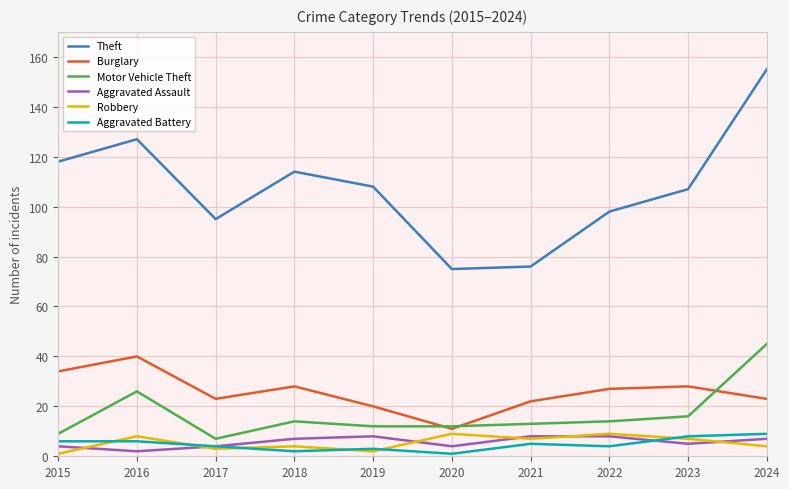

Is it true that Aggravated Battery equals 4 at 2022?

True